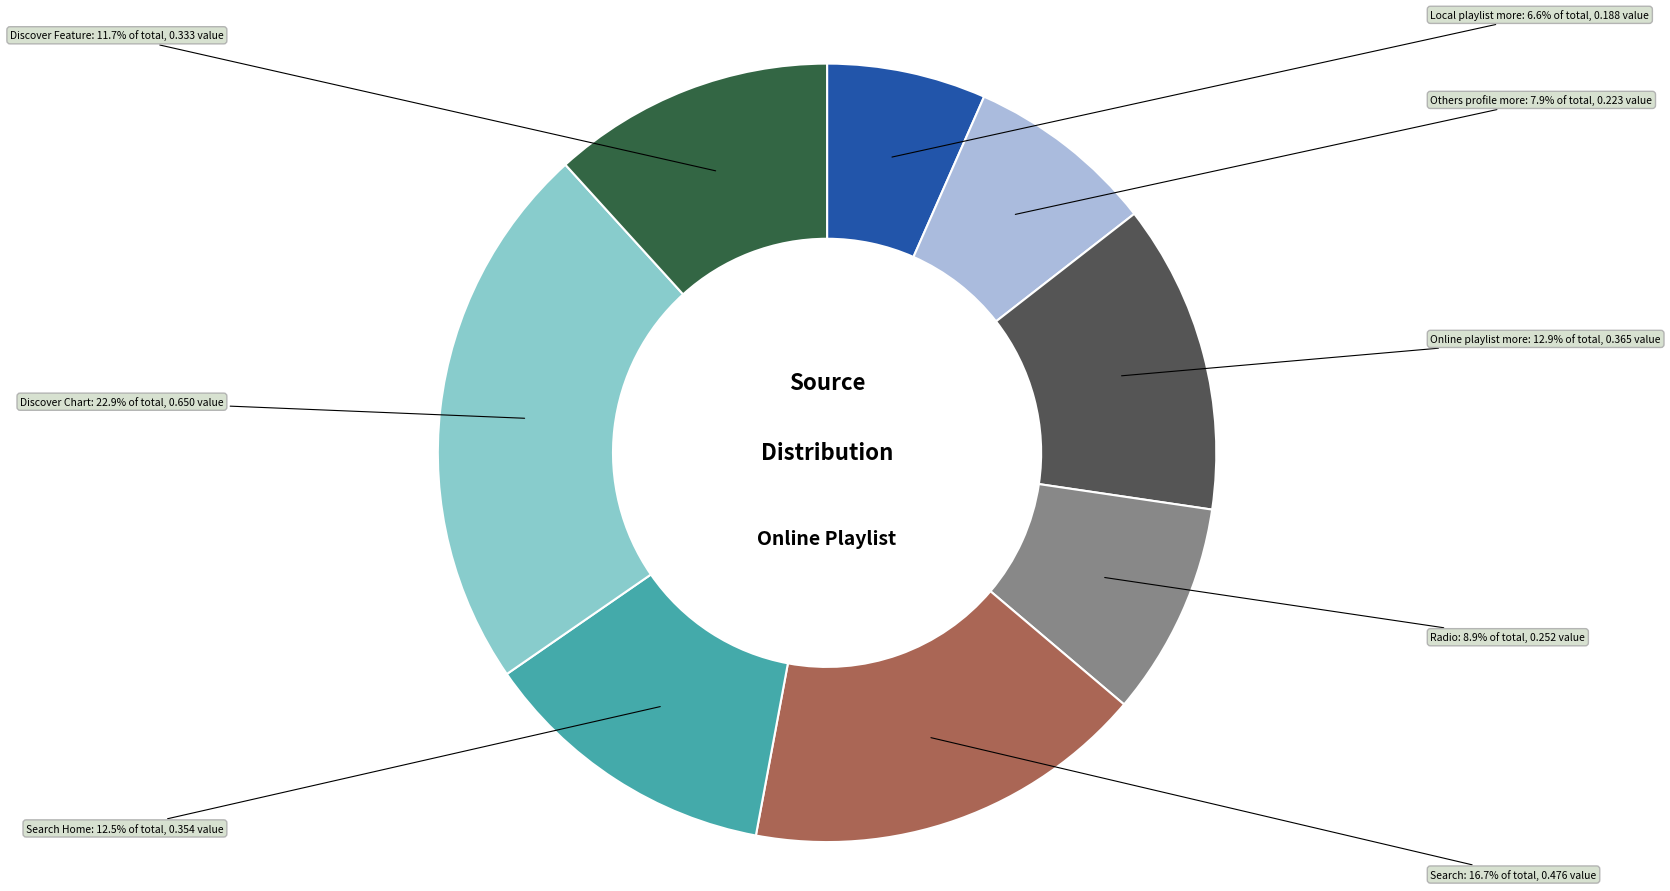

Does any single category account for the majority?

No